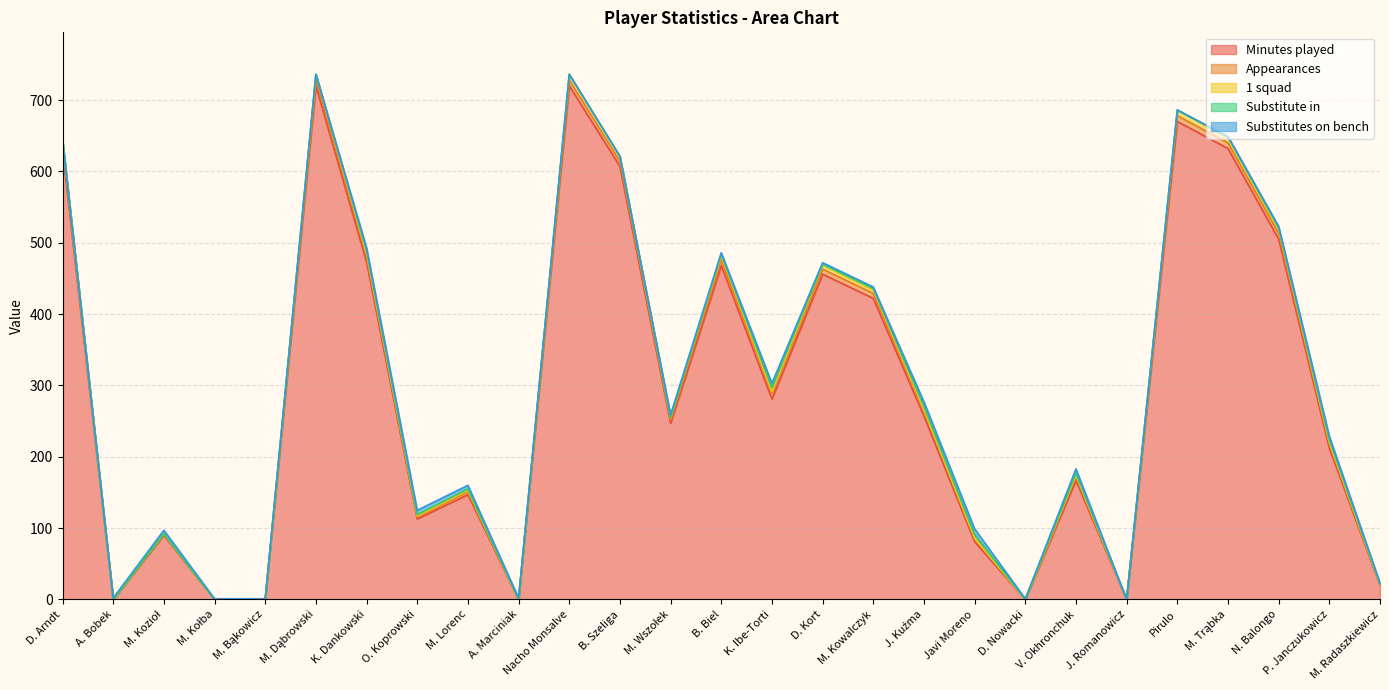

Reading left to right, extract all data points from this chart.

Minutes played: D. Arndt=630	A. Bobek=0	M. Kozioł=90	M. Kołba=0	M. Bąkowicz=0	M. Dąbrowski=720	K. Dankowski=473	O. Koprowski=113	M. Lorenc=147	A. Marciniak=0	Nacho Monsalve=720	B. Szeliga=607	M. Wszołek=247	B. Biel=468	K. Ibe-Torti=281	D. Kort=456	M. Kowalczyk=422	J. Kuźma=257	Javi Moreno=81	D. Nowacki=0	V. Okhronchuk=167	J. Romanowicz=0	Pirulo=670	M. Trąbka=632	N. Balongo=505	P. Janczukowicz=212	M. Radaszkiewicz=20
Appearances: D. Arndt=7	A. Bobek=0	M. Kozioł=1	M. Kołba=0	M. Bąkowicz=0	M. Dąbrowski=8	K. Dankowski=8	O. Koprowski=3	M. Lorenc=4	A. Marciniak=0	Nacho Monsalve=8	B. Szeliga=7	M. Wszołek=4	B. Biel=8	K. Ibe-Torti=8	D. Kort=7	M. Kowalczyk=7	J. Kuźma=7	Javi Moreno=5	D. Nowacki=0	V. Okhronchuk=5	J. Romanowicz=0	Pirulo=8	M. Trąbka=8	N. Balongo=8	P. Janczukowicz=6	M. Radaszkiewicz=1
1 squad: D. Arndt=7	A. Bobek=0	M. Kozioł=1	M. Kołba=0	M. Bąkowicz=0	M. Dąbrowski=8	K. Dankowski=4	O. Koprowski=1	M. Lorenc=2	A. Marciniak=0	Nacho Monsalve=8	B. Szeliga=7	M. Wszołek=4	B. Biel=6	K. Ibe-Torti=2	D. Kort=6	M. Kowalczyk=5	J. Kuźma=2	Javi Moreno=0	D. Nowacki=0	V. Okhronchuk=2	J. Romanowicz=0	Pirulo=8	M. Trąbka=7	N. Balongo=6	P. Janczukowicz=2	M. Radaszkiewicz=0
Substitute in: D. Arndt=0	A. Bobek=0	M. Kozioł=0	M. Kołba=0	M. Bąkowicz=0	M. Dąbrowski=0	K. Dankowski=4	O. Koprowski=2	M. Lorenc=2	A. Marciniak=0	Nacho Monsalve=0	B. Szeliga=0	M. Wszołek=0	B. Biel=2	K. Ibe-Torti=6	D. Kort=1	M. Kowalczyk=2	J. Kuźma=5	Javi Moreno=5	D. Nowacki=0	V. Okhronchuk=3	J. Romanowicz=0	Pirulo=0	M. Trąbka=1	N. Balongo=2	P. Janczukowicz=4	M. Radaszkiewicz=1
Substitutes on bench: D. Arndt=0	A. Bobek=2	M. Kozioł=5	M. Kołba=1	M. Bąkowicz=1	M. Dąbrowski=0	K. Dankowski=4	O. Koprowski=6	M. Lorenc=5	A. Marciniak=2	Nacho Monsalve=0	B. Szeliga=0	M. Wszołek=4	B. Biel=2	K. Ibe-Torti=6	D. Kort=2	M. Kowalczyk=2	J. Kuźma=6	Javi Moreno=8	D. Nowacki=1	V. Okhronchuk=6	J. Romanowicz=0	Pirulo=0	M. Trąbka=1	N. Balongo=2	P. Janczukowicz=5	M. Radaszkiewicz=1